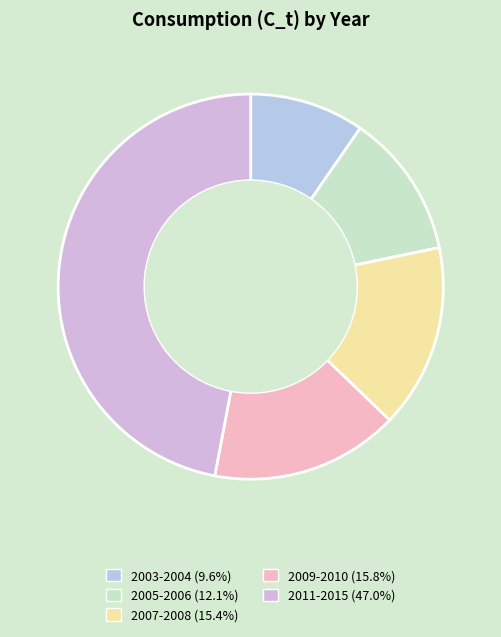

How many slices are in this pie chart?

5